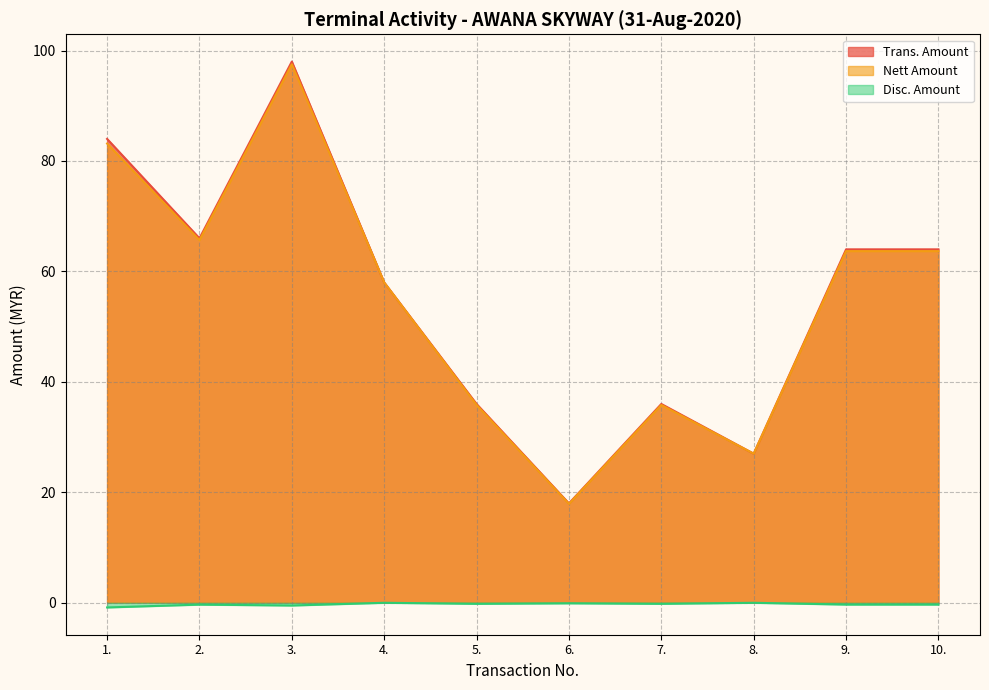

How many lines are shown in the chart?

3